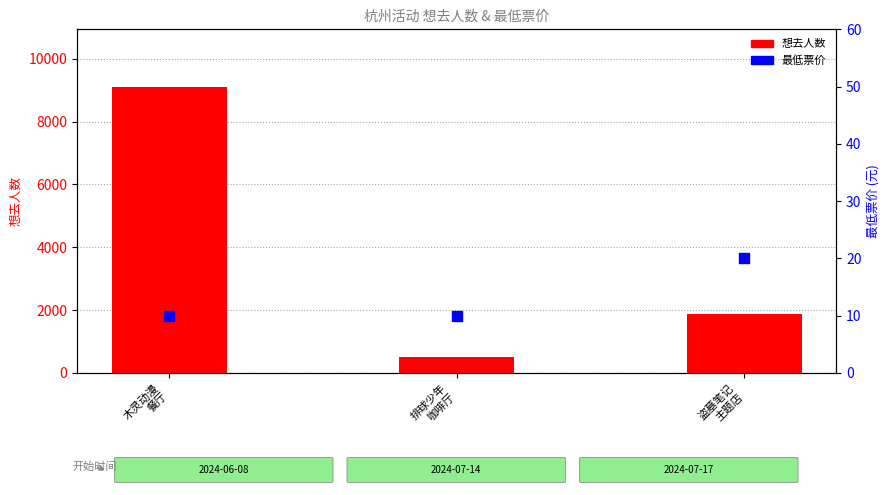

Is the value of 想去人数 at 盗墓笔记
主题店 greater than the value of 最低票价 at 木灵动漫
餐厅?

Yes